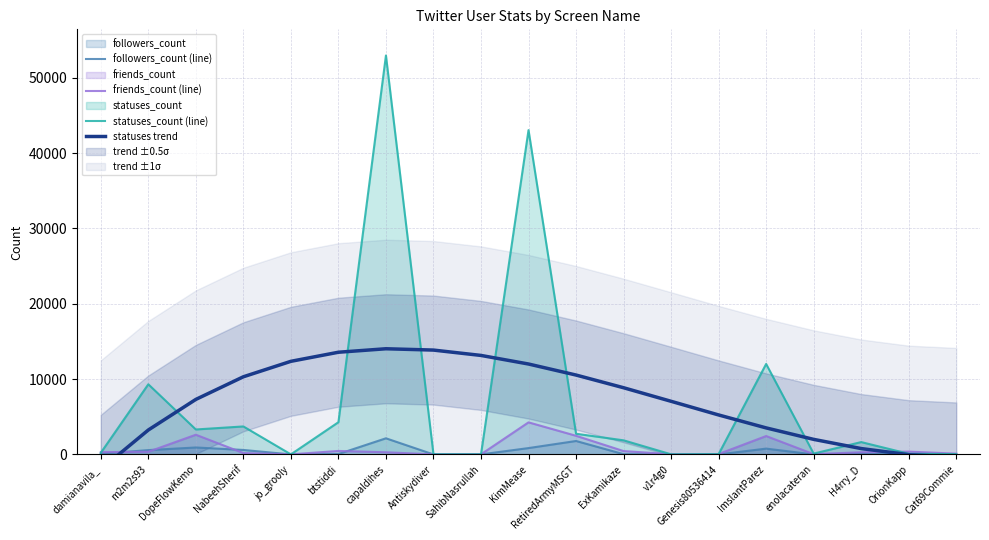

What is the difference between the second highest and minimum values in the statuses trend series?

15826.8